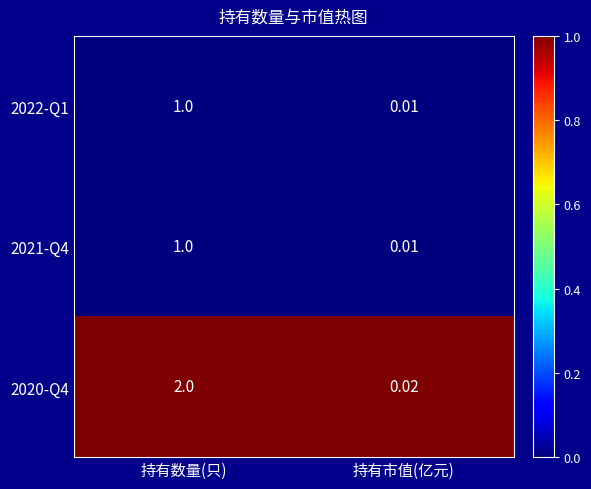

Which series has the widest spread of values?

2020-Q4